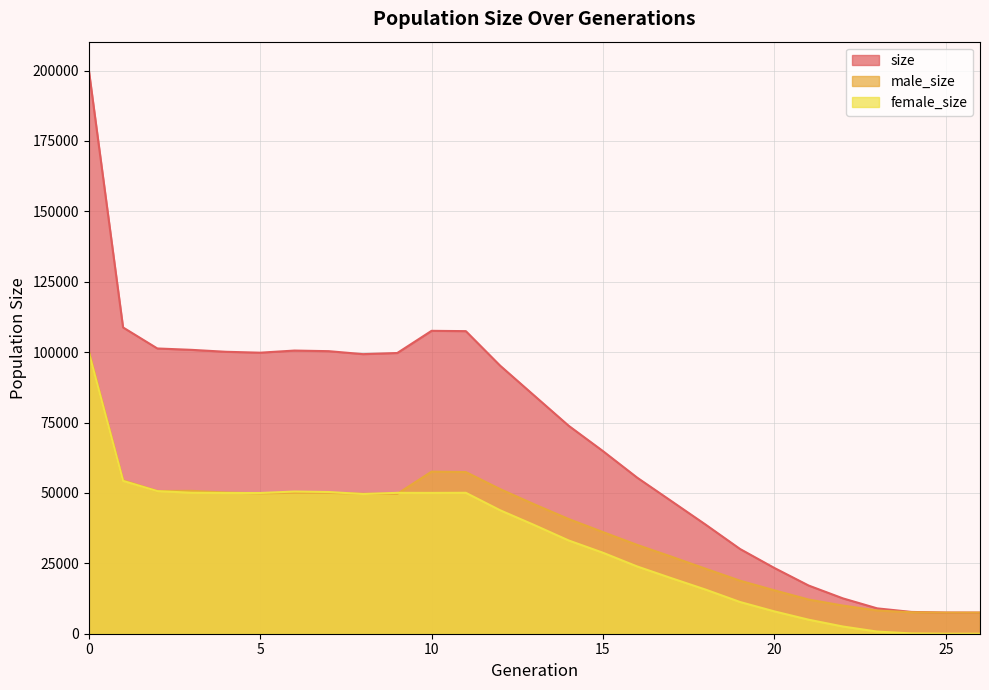

What is the sum of the male_size values at 22 and 24?

17620